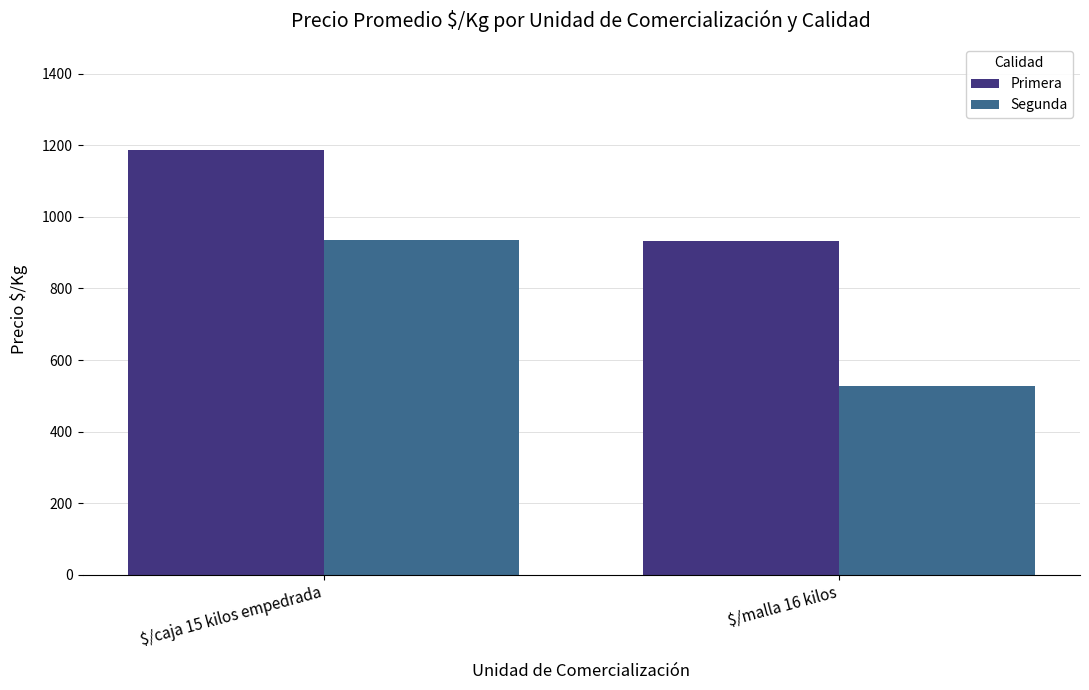

Rank the series by their average value, from highest to lowest.

Primera, Segunda